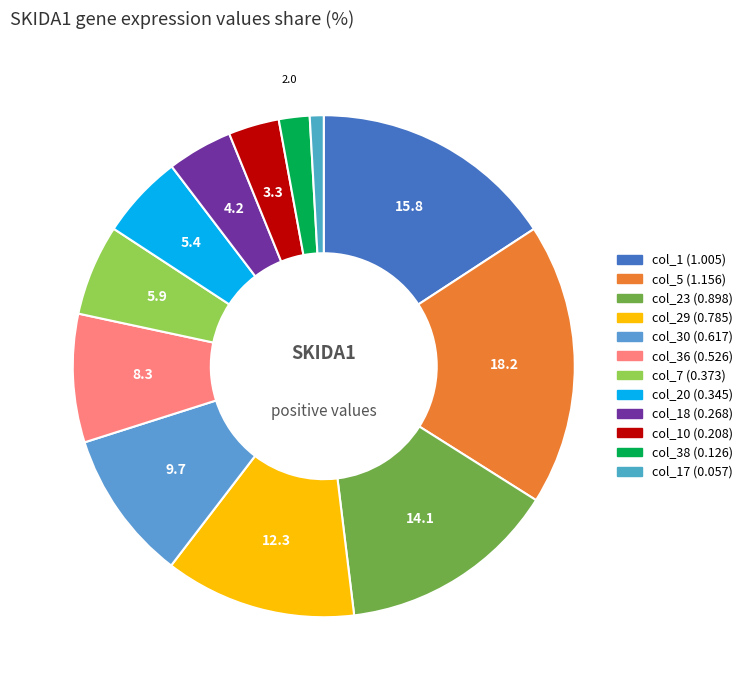

Is there a majority slice in this chart?

No